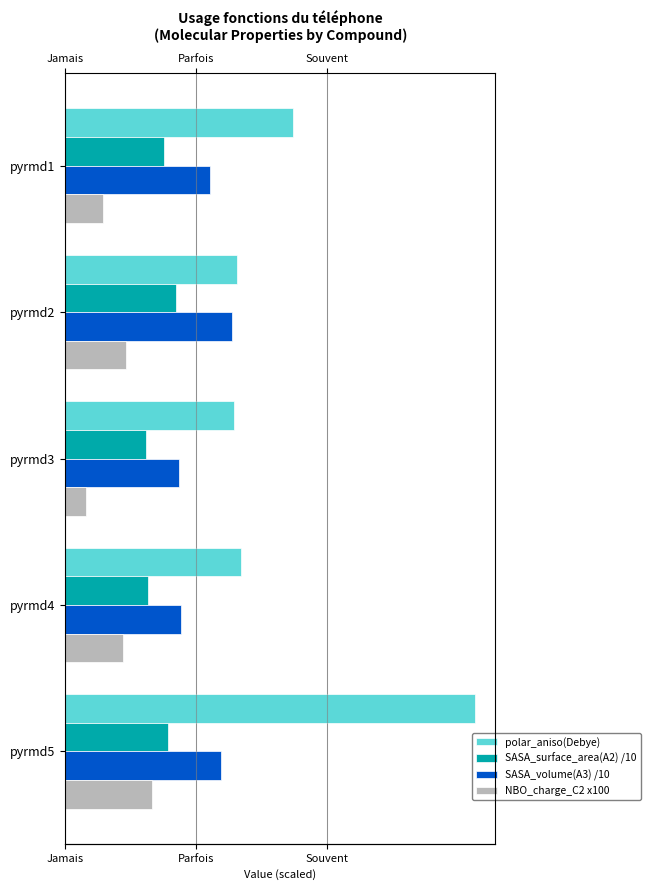

What is the approximate value of SASA_surface_area(A2) /10 at pyrmd4?

31.7